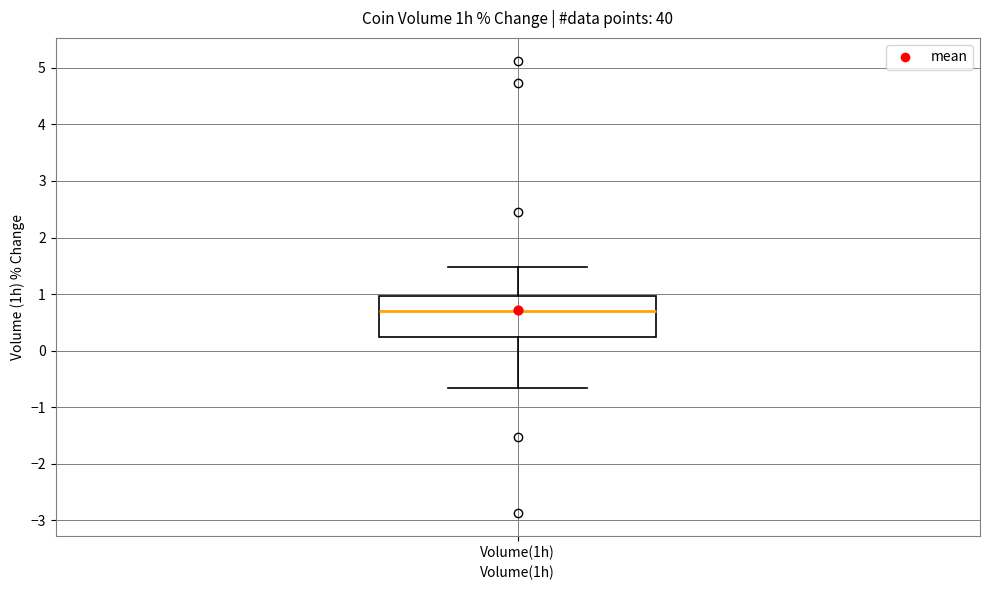

Read this box plot against the y-axis: the position of the median line, the range covered by the box, and the ends of both whiskers. The values are not printed on the chart, so give them approximately, as read against the axis.

median 0.7, box 0.2 to 1.0, whiskers -0.7 to 1.5